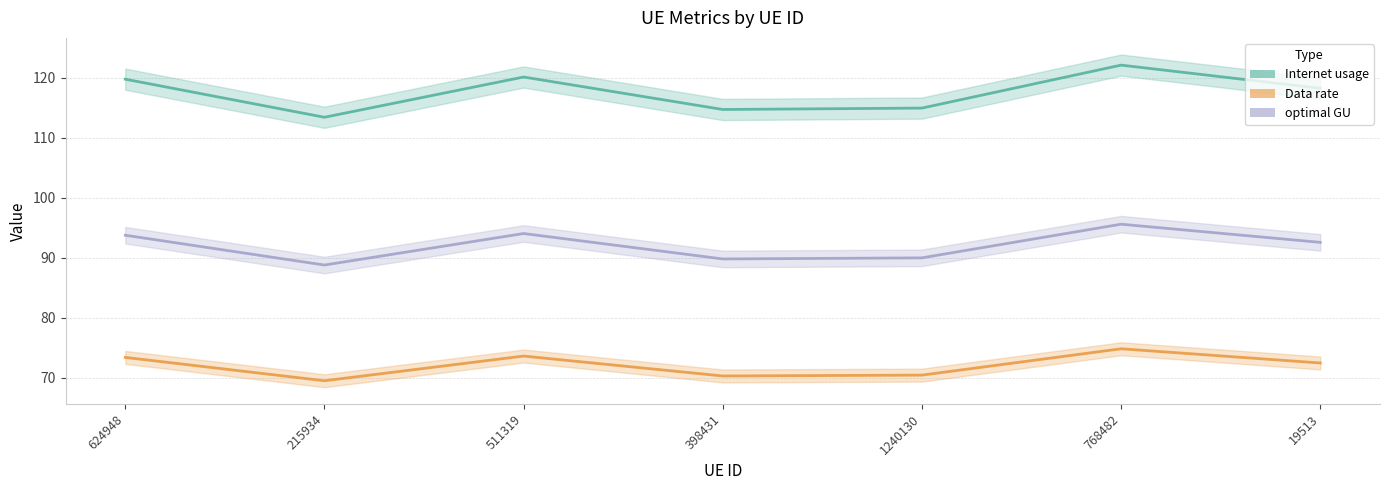

Rank the series by their maximum value, from lowest to highest.

Data rate, optimal GU, Internet usage